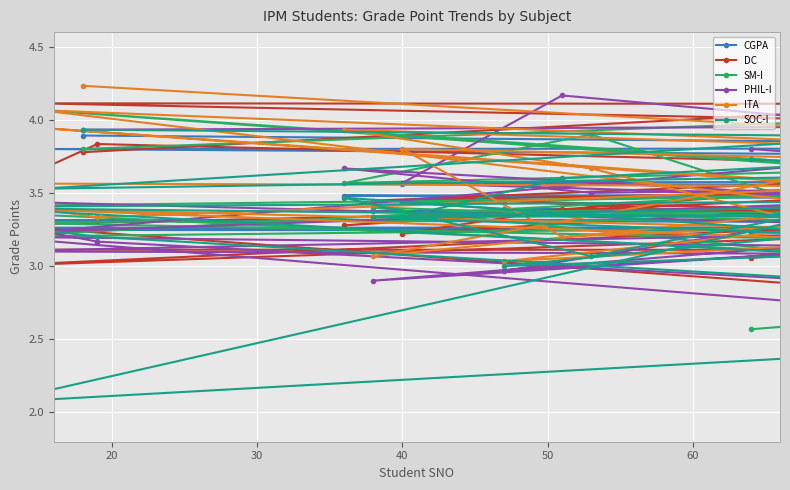

At 30, list the series in order from largest to smallest.

DC, PHIL-I, CGPA, ITA, SOC-I, SM-I